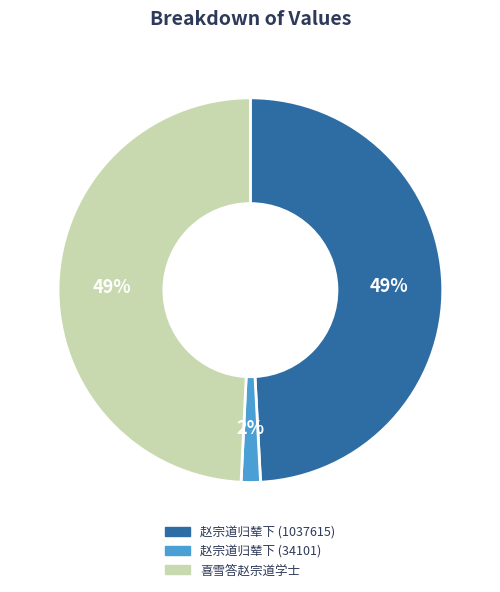

What is the smallest slice in the pie chart?

赵宗道归辇下 (34101)